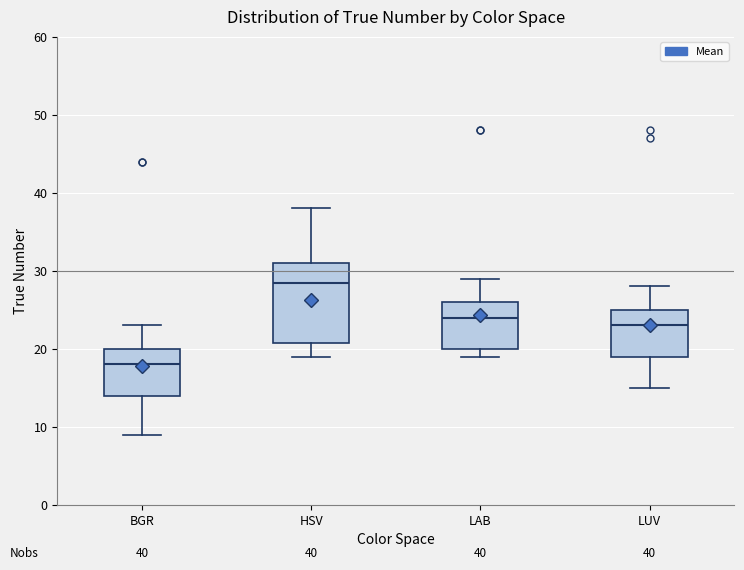

Which box's median line is the lowest?

BGR